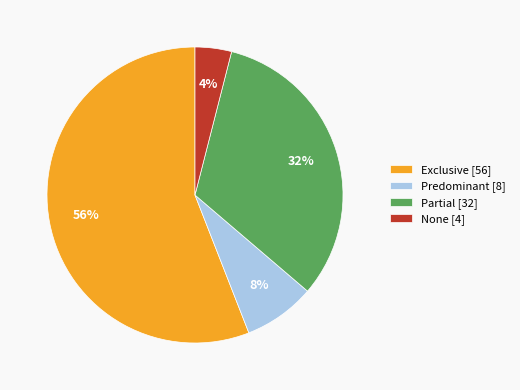

To the nearest percent, what percentage of the pie is Predominant?

8%